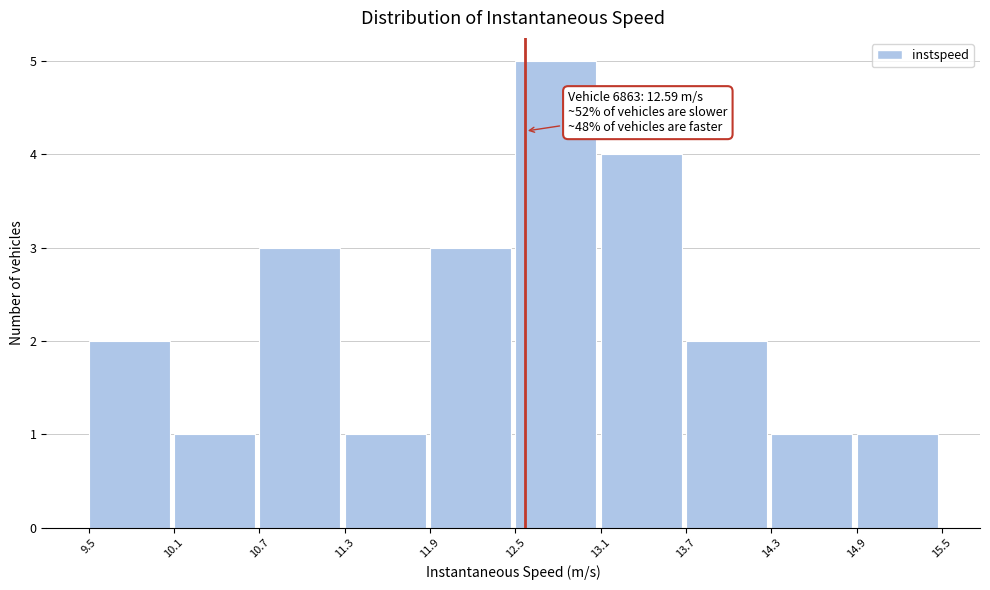

Over which range of the x-axis is the bar tallest?

12.5 to 13.1